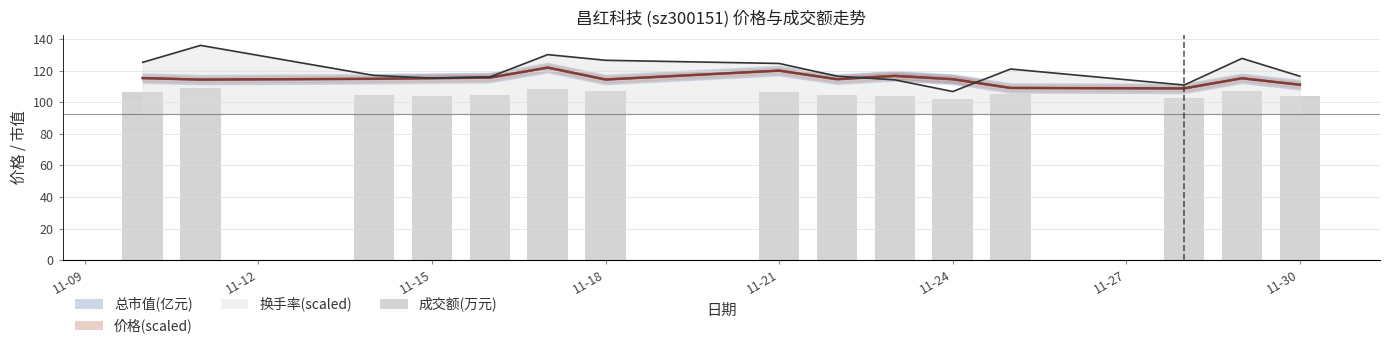

What is the minimum value for 换手率(scaled)?

106.8